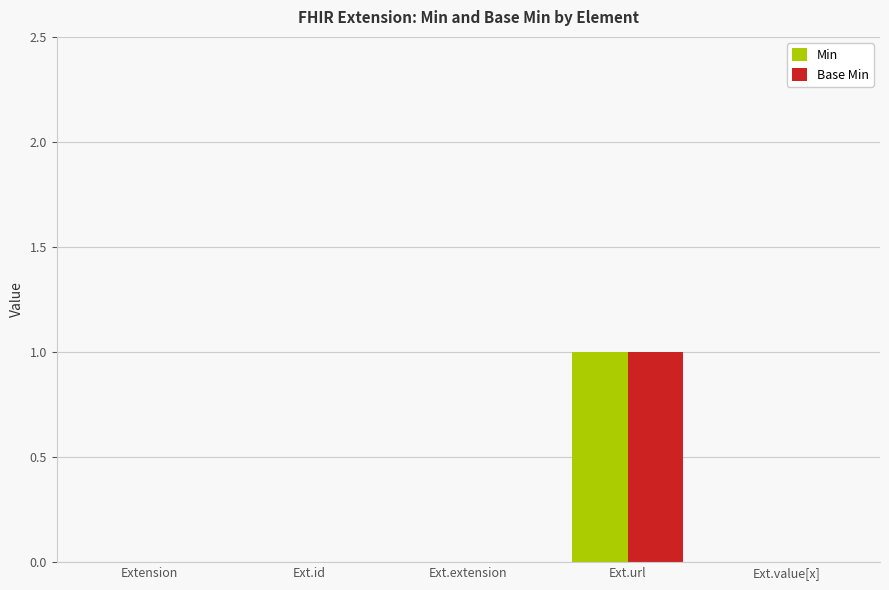

What is the maximum value shown in the chart?

1